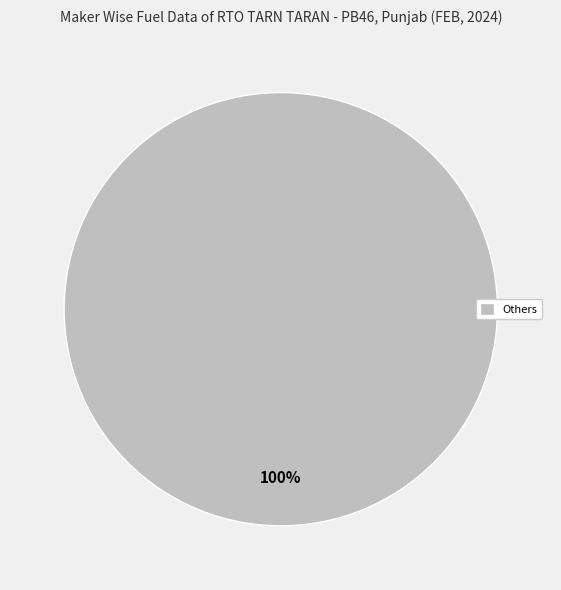

To the nearest percent, what portion does Others represent?

100%